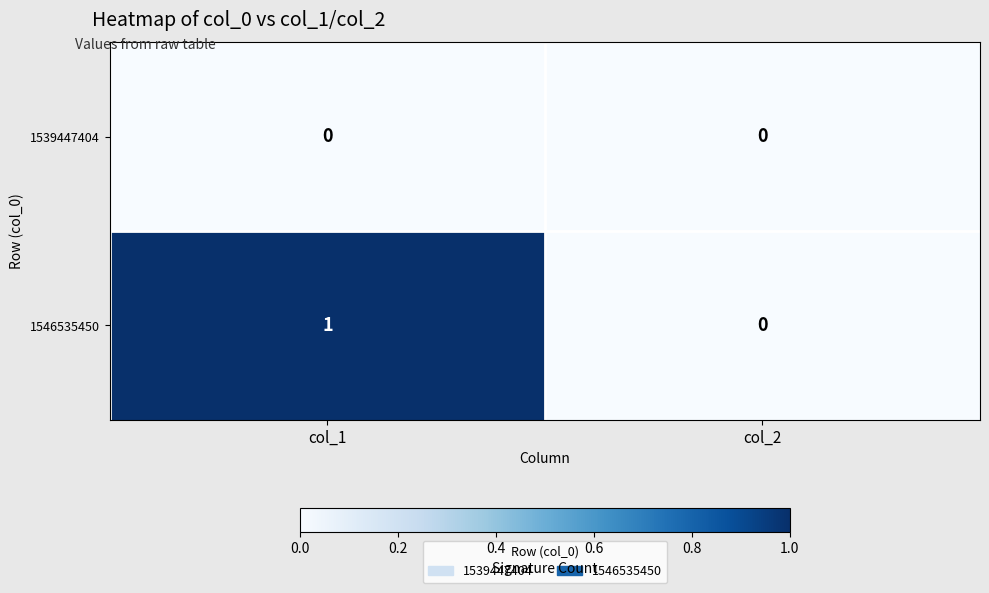

Reading right to left, extract all data points from this chart.

1539447404: 0	0
1546535450: 0	1